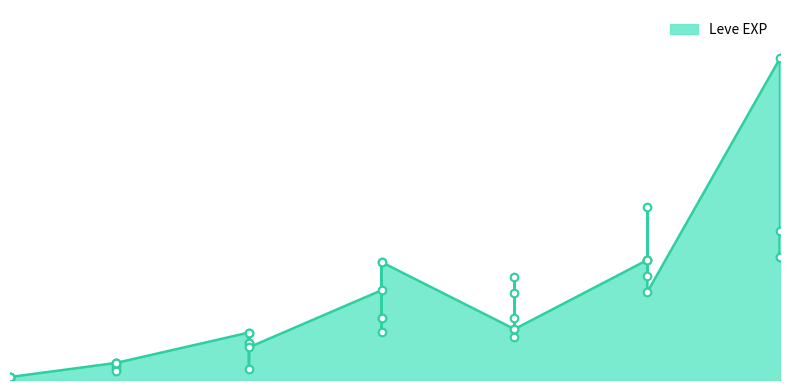

Which has a higher value, 20 or 30?

30